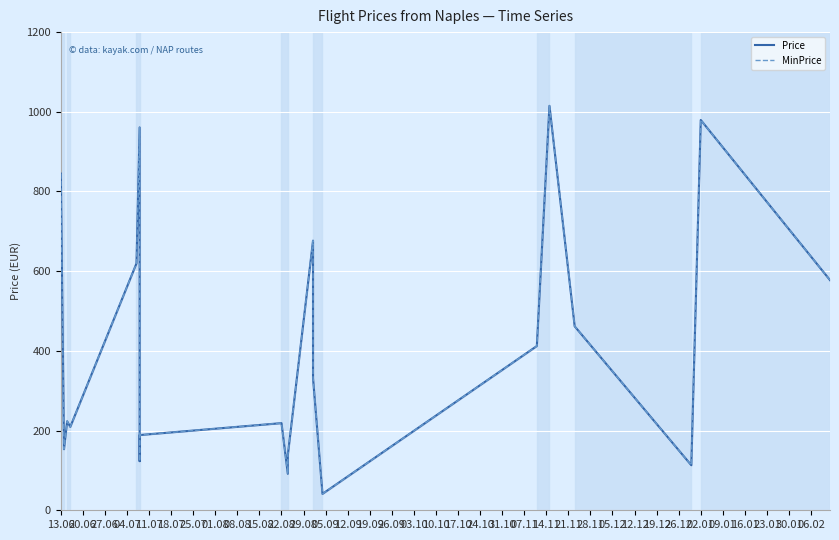

True or false: MinPrice has a value of 331.5 at 08.08.

False